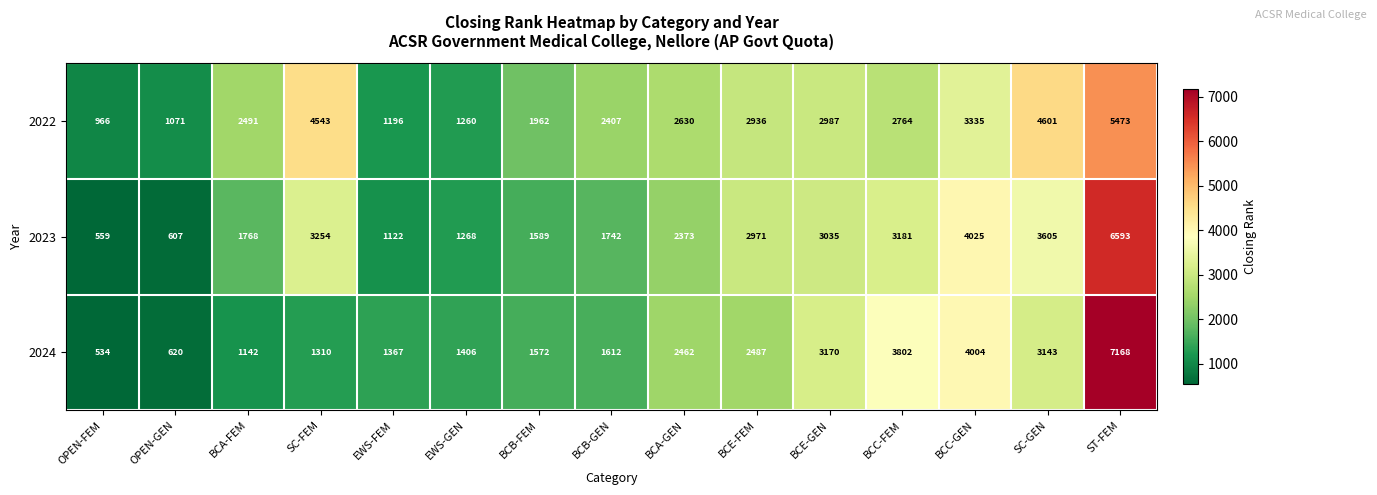

What is the total value across all series at OPEN-FEM?

2059